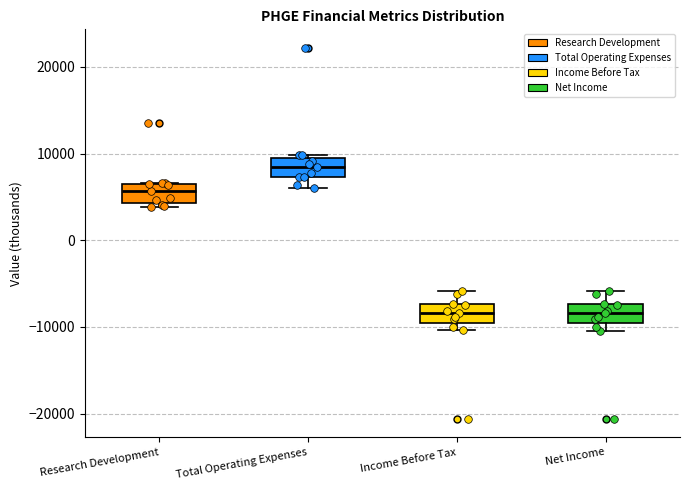

Reading left to right, transcribe this box plot: for each box, give where its median line is, the range the box spans, and where its two whiskers end, as read against the y-axis. The values are not printed on the chart, so give them approximately, as read against the axis.

Research Development: median 6000, box 4000 to 7000, whiskers 4000 (just below the box's lower edge) to 7000
Total Operating Expenses: median 9000 (inside the box), box 7000 to 9000, whiskers 6000 to 10000
Income Before Tax: median -8000, box -10000 to -7000, whiskers -10000 (just below the box's lower edge) to -6000
Net Income: median -8000, box -10000 to -7000, whiskers -10000 (just below the box's lower edge) to -6000